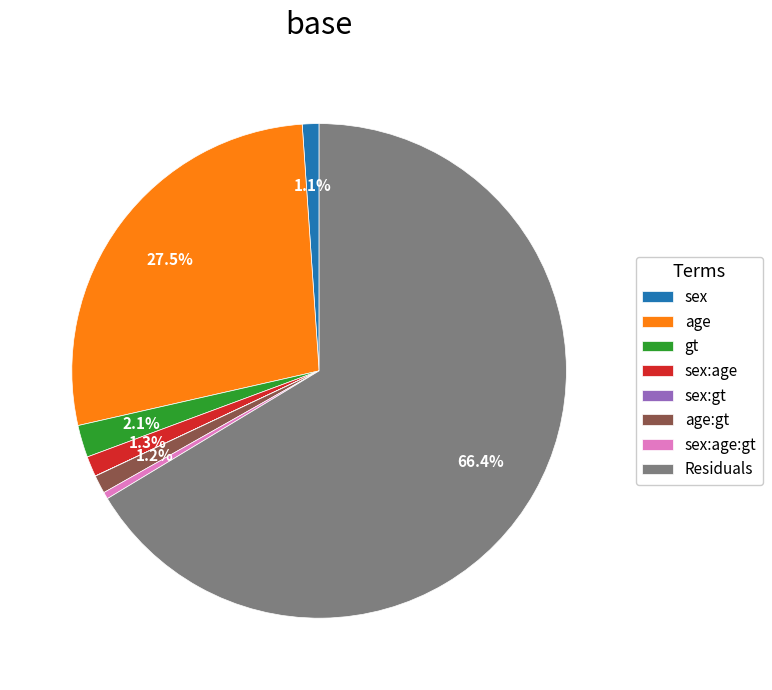

What portion of the pie excludes gt?

97.9%